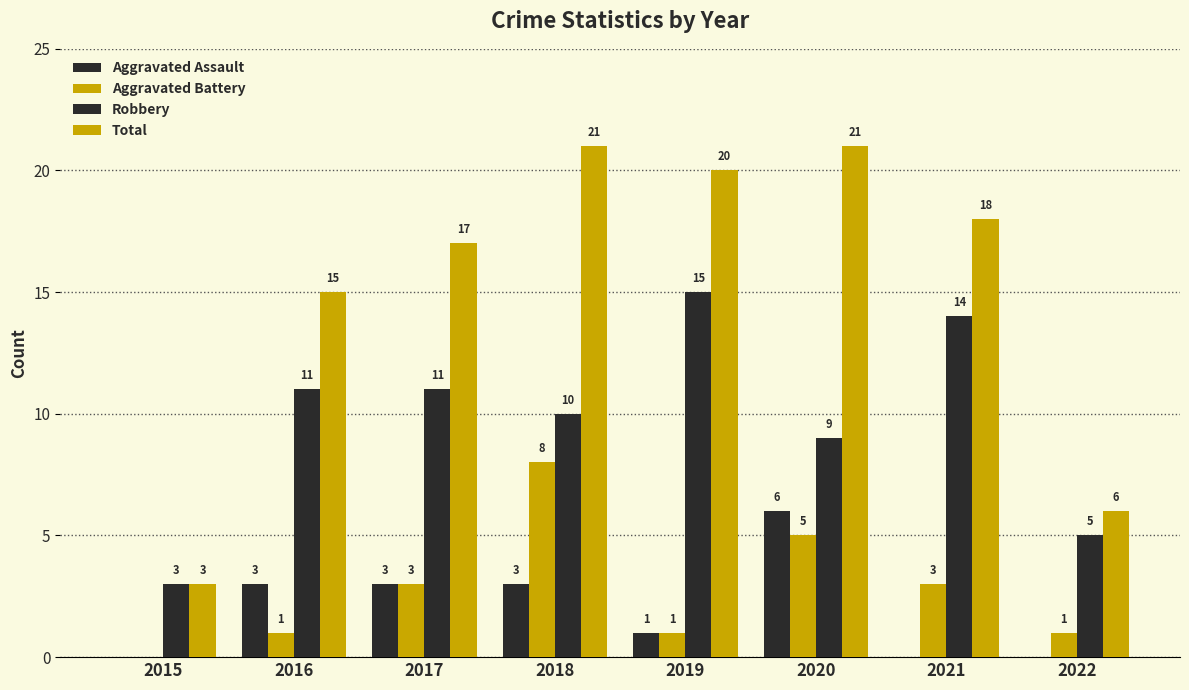

Does the chart contain stacked bars?

No